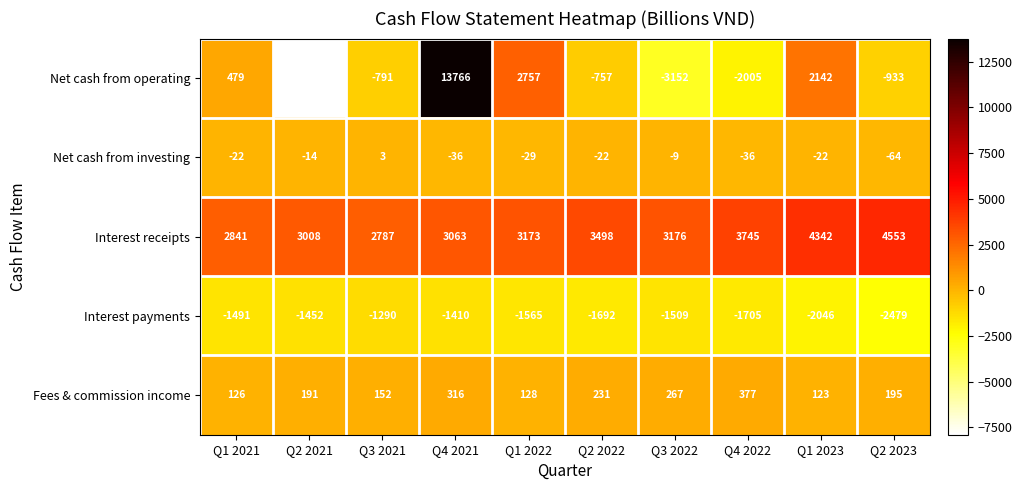

Which series has the largest range (max minus min)?

Net cash from operating